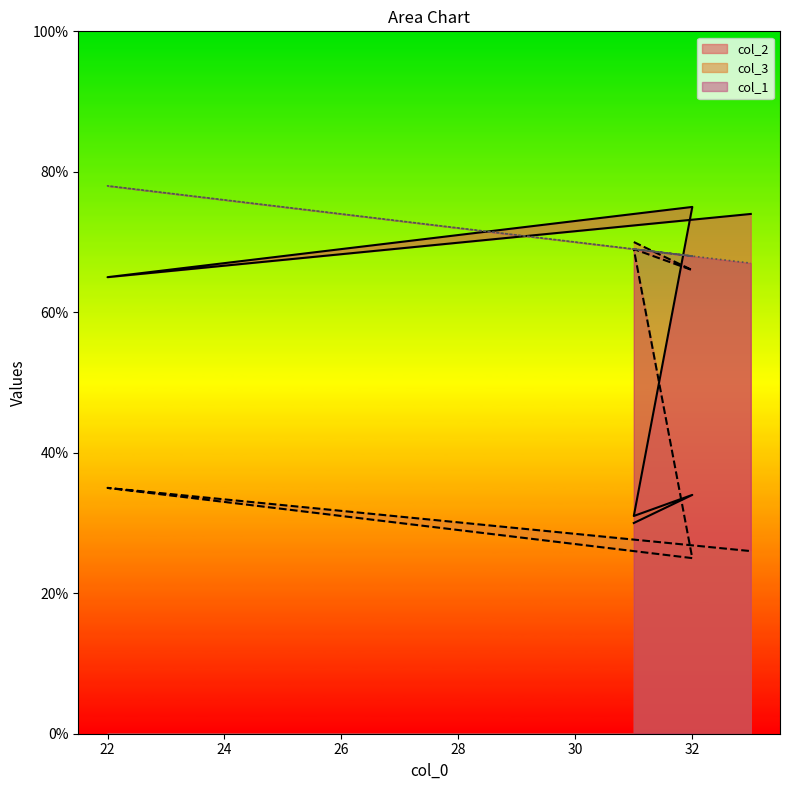

At which label does col_2 first exceed 65?

32